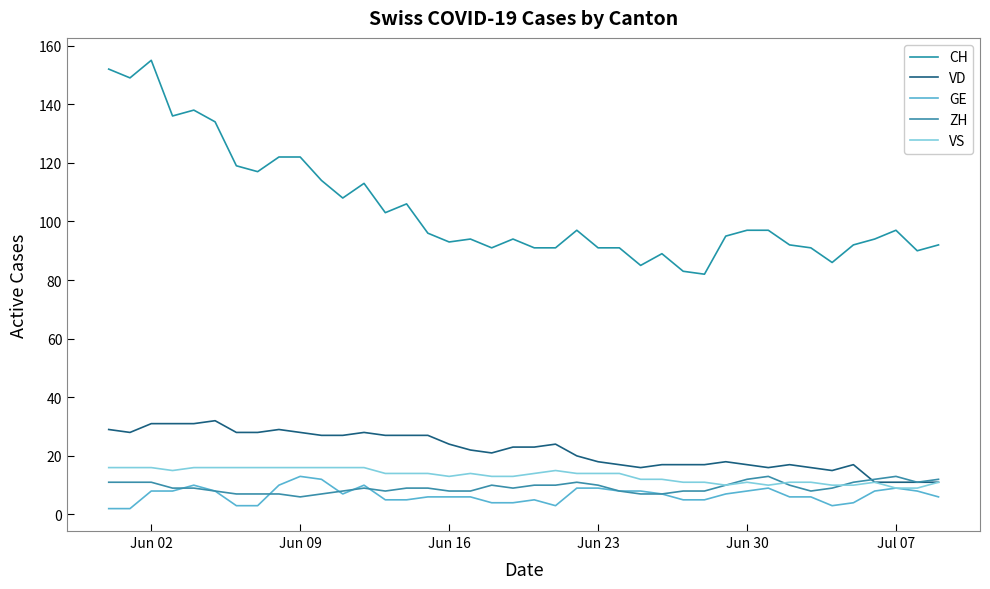

How many lines are shown in the chart?

5